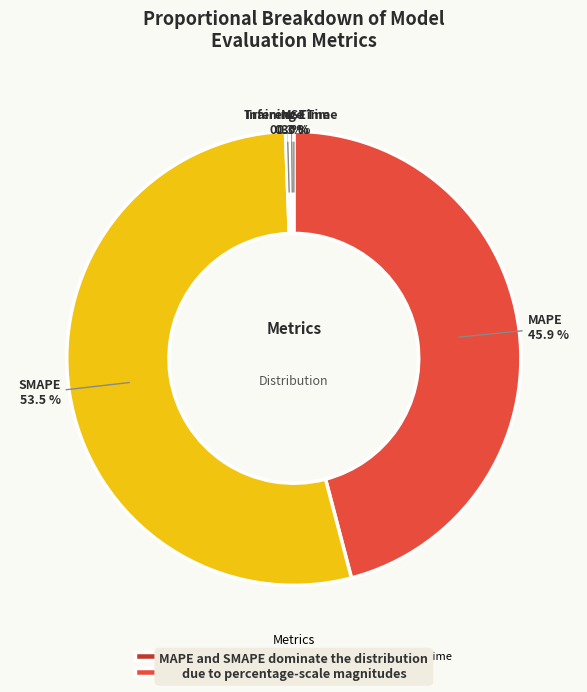

Which category accounts for the majority?

SMAPE